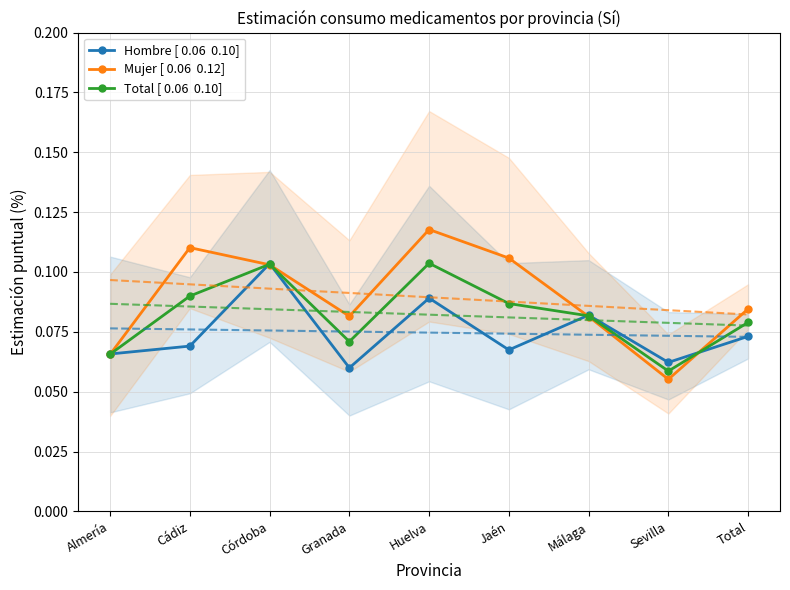

True or false: Hombre [ 0.06  0.10] has a value of 0.1 at Cádiz.

True